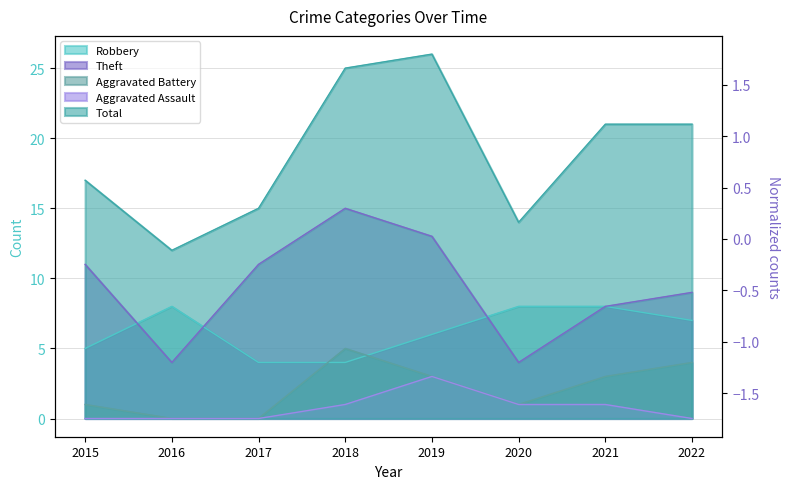

What is the average value of the Aggravated Battery series?

2